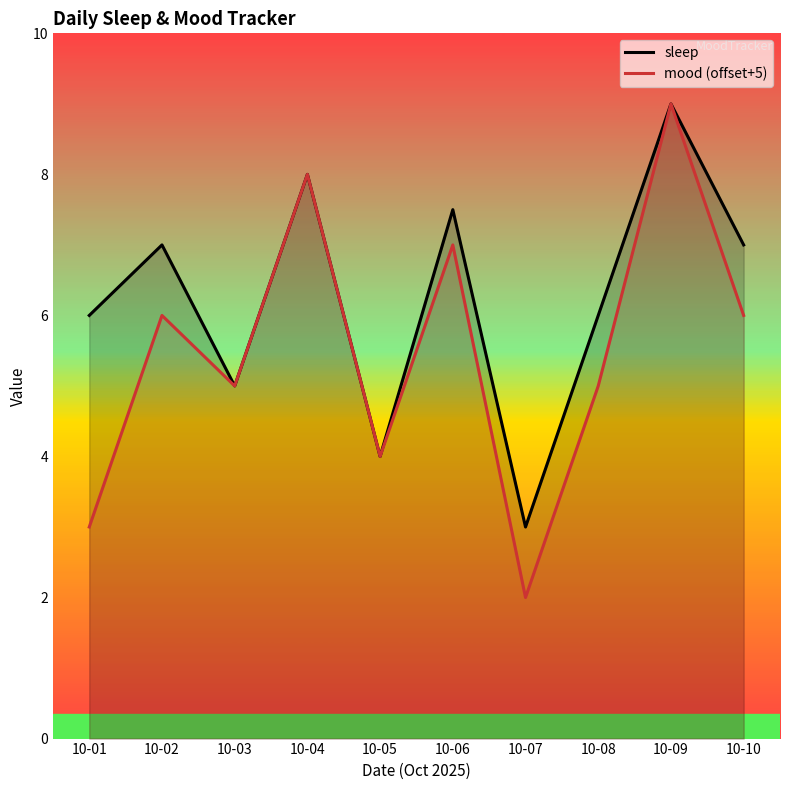

True or false: mood (offset+5) and sleep cross at least once.

False